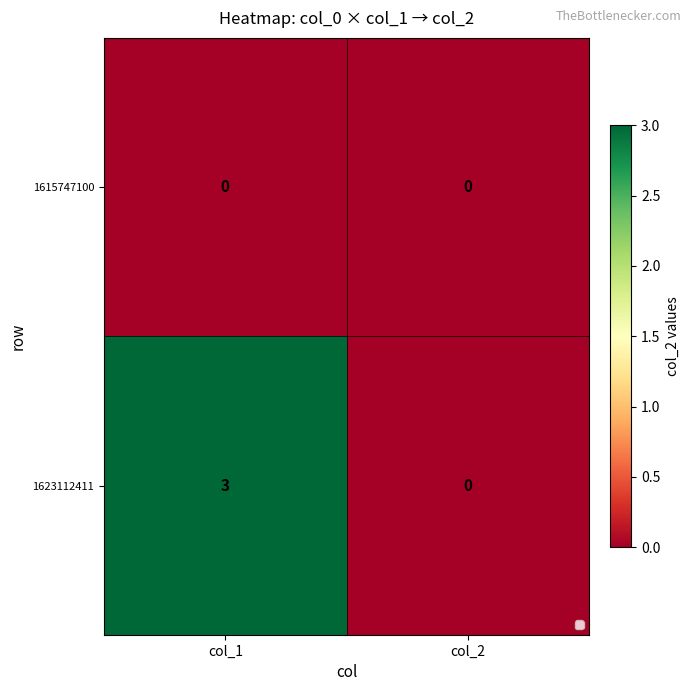

At which category is the sum across all series the highest?

col_1